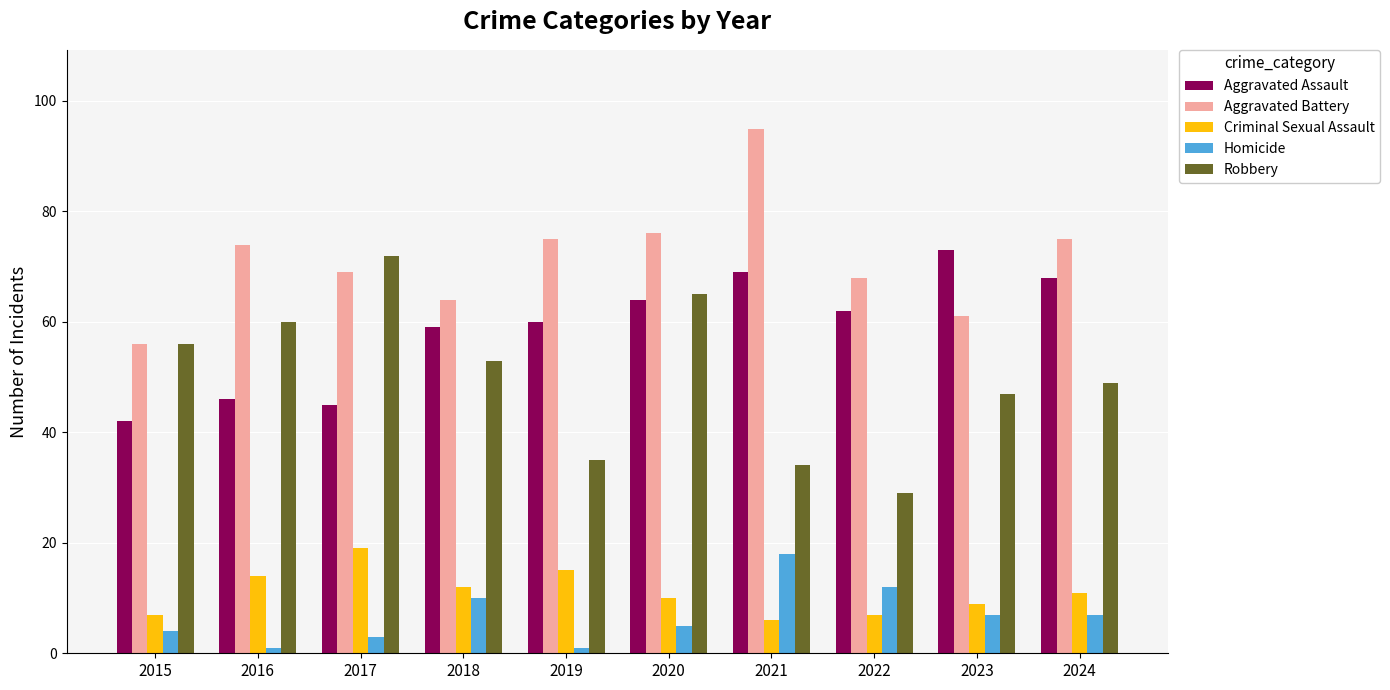

Which series has the widest spread of values?

Robbery